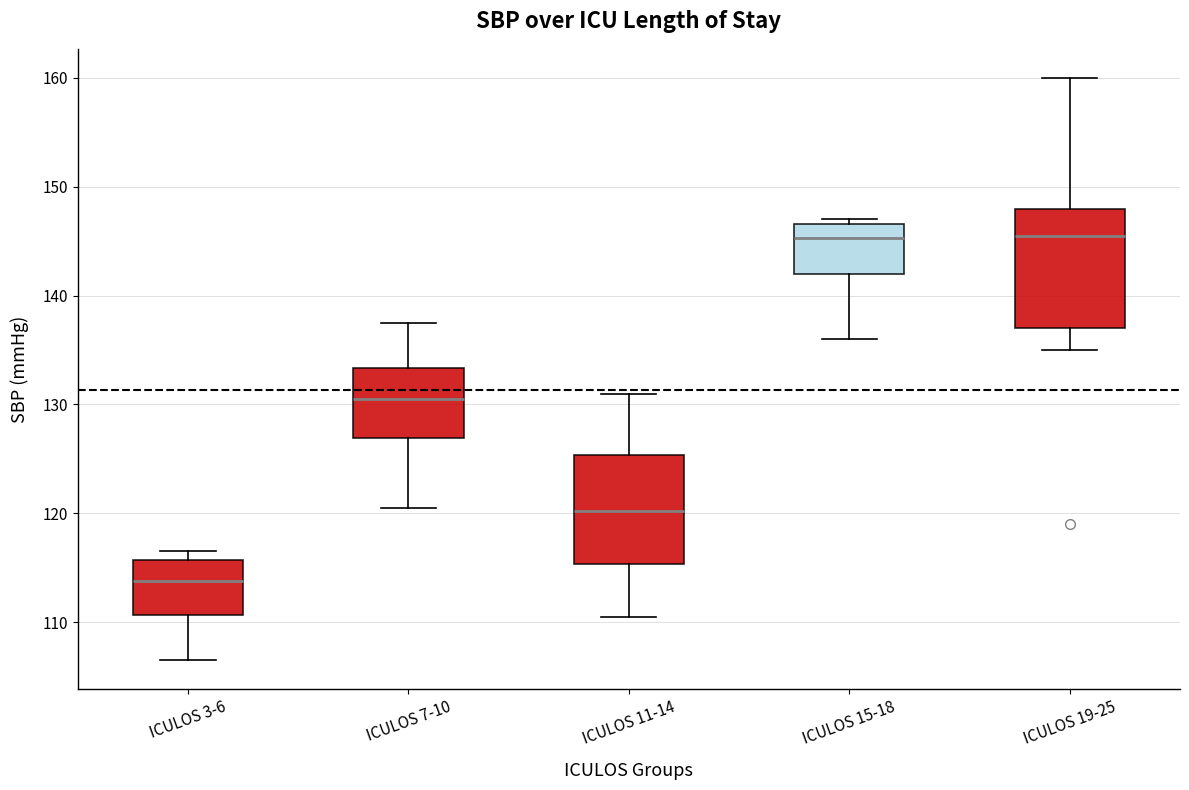

Reading left to right, read every box against the y-axis: the position of its median line, the range the box covers, and the ends of its whiskers. The values are not printed on the chart, so give them approximately, as read against the axis.

ICULOS 3-6: median 114, box 111 to 116, whiskers 107 to 117
ICULOS 7-10: median 131, box 127 to 133, whiskers 121 to 138
ICULOS 11-14: median 120, box 115 to 125, whiskers 111 to 131
ICULOS 15-18: median 145, box 142 to 147, whiskers 136 to 147 (just above the box's upper edge)
ICULOS 19-25: median 146, box 137 to 148, whiskers 135 to 160